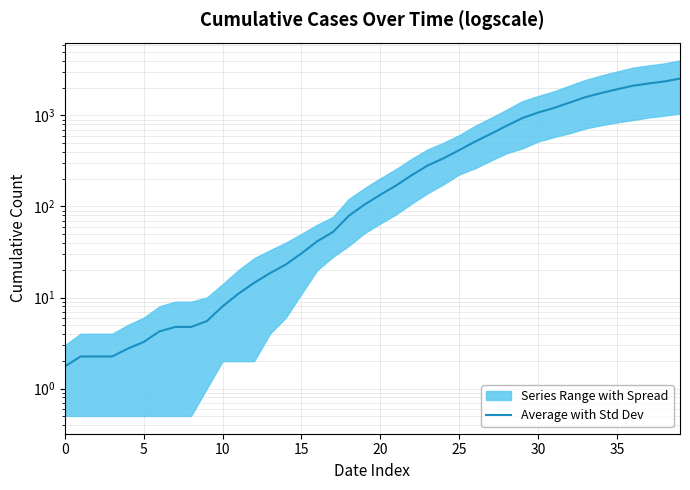

True or false: the data shows 1228.9 at 29.

False